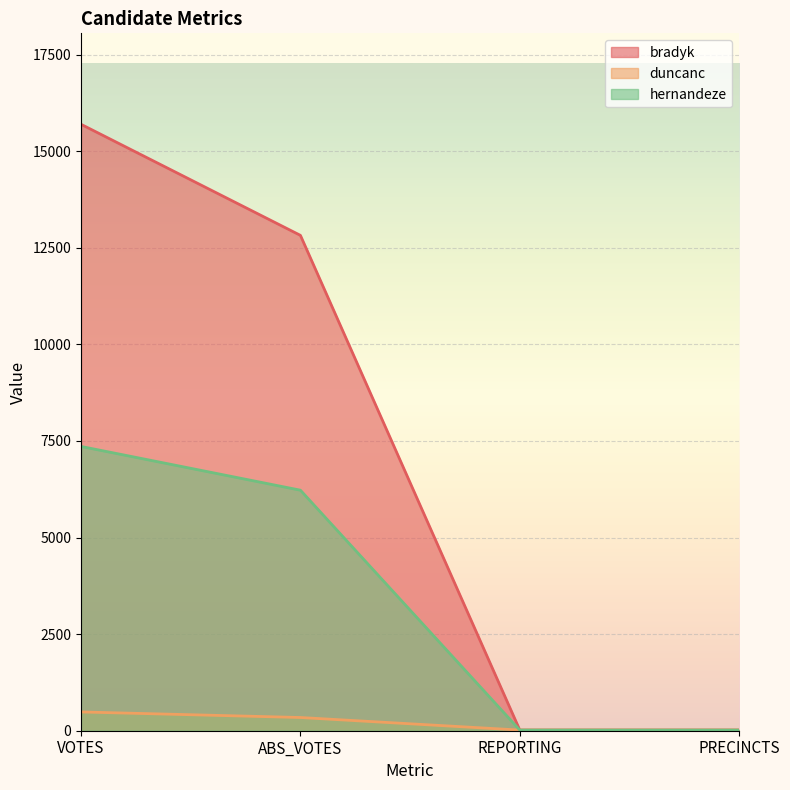

Reading left to right, extract all data points from this chart.

bradyk: 15694	12820	17	17
duncanc: 486	342	17	17
hernandeze: 7357	6225	17	17